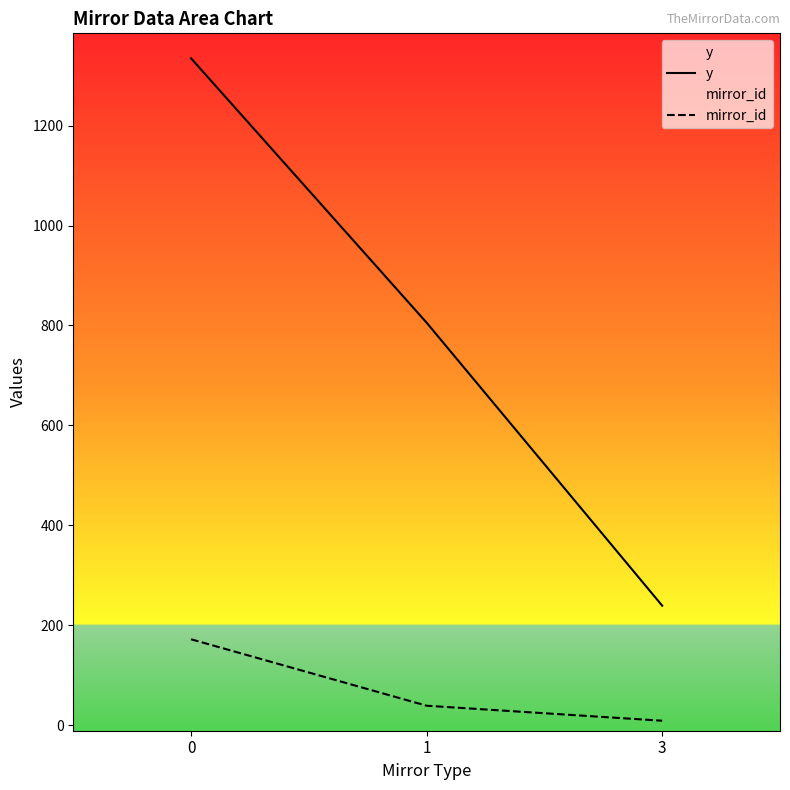

How many lines are shown in the chart?

2